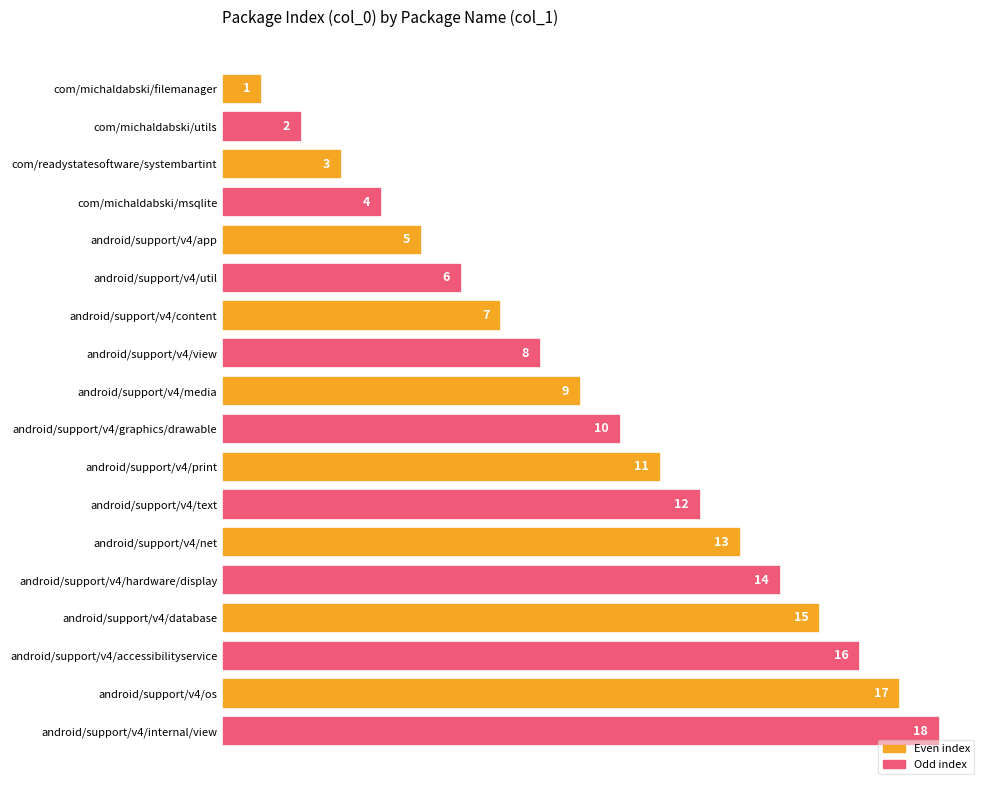

What is the value of the 10th bar from the top?

10